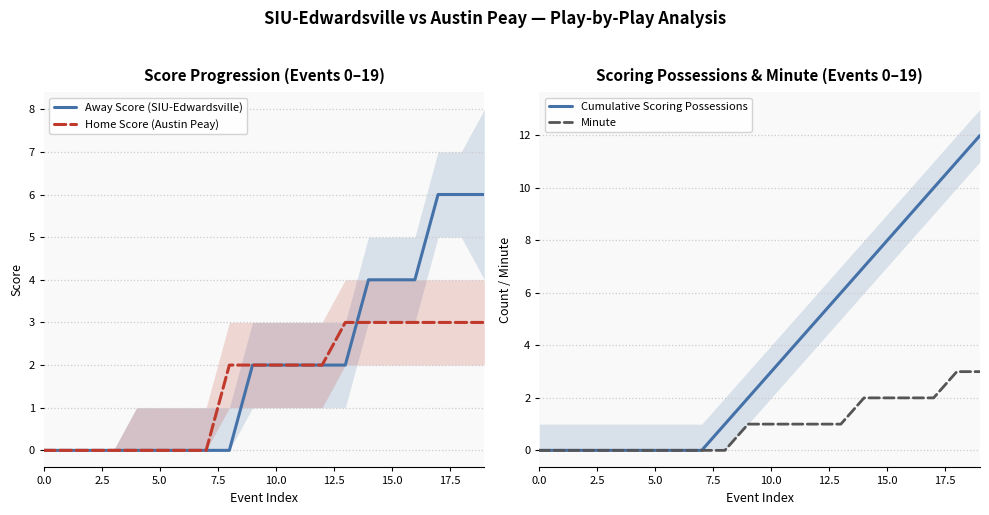

Which series has the largest total across all categories?

Cumulative Scoring Possessions